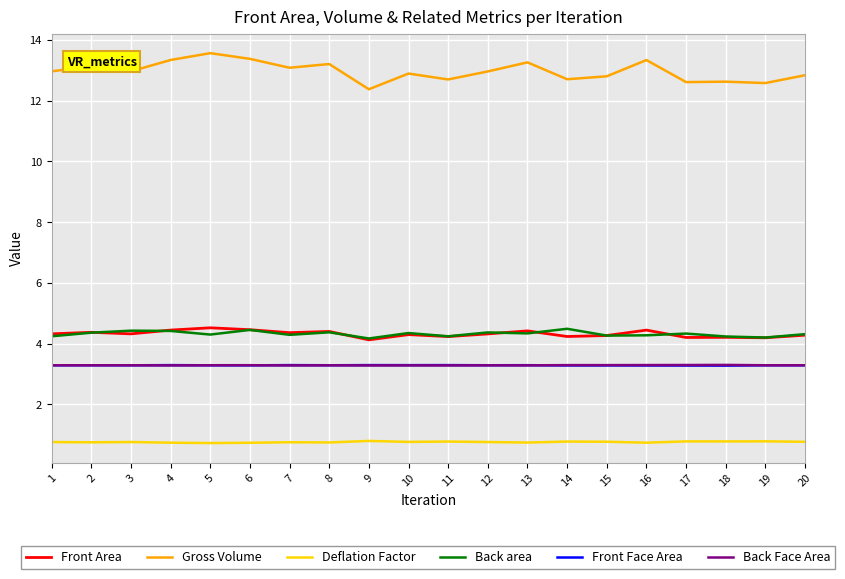

Which series has the largest total across all categories?

Gross Volume